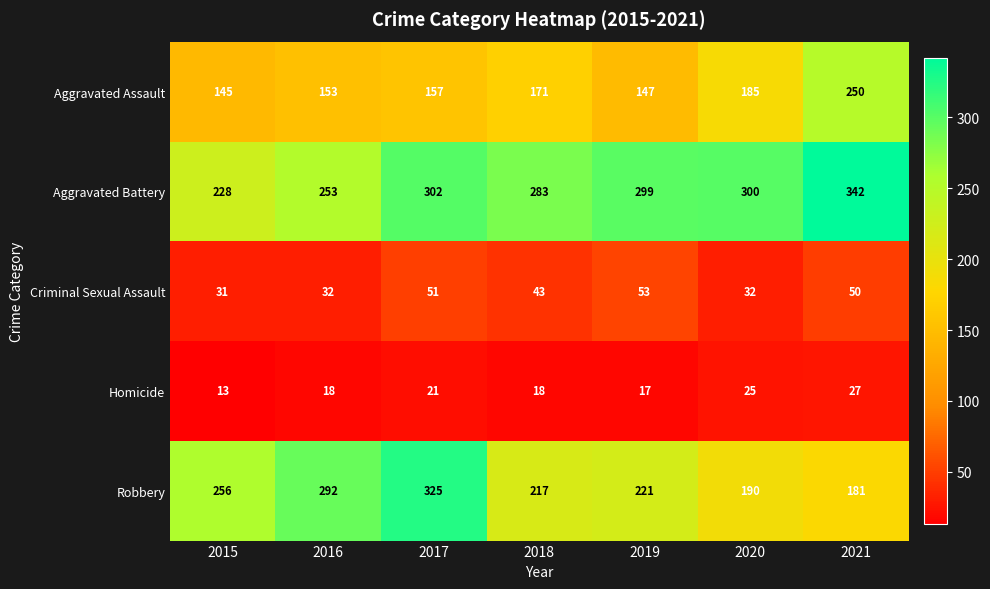

At which label does Robbery first exceed 221?

2015